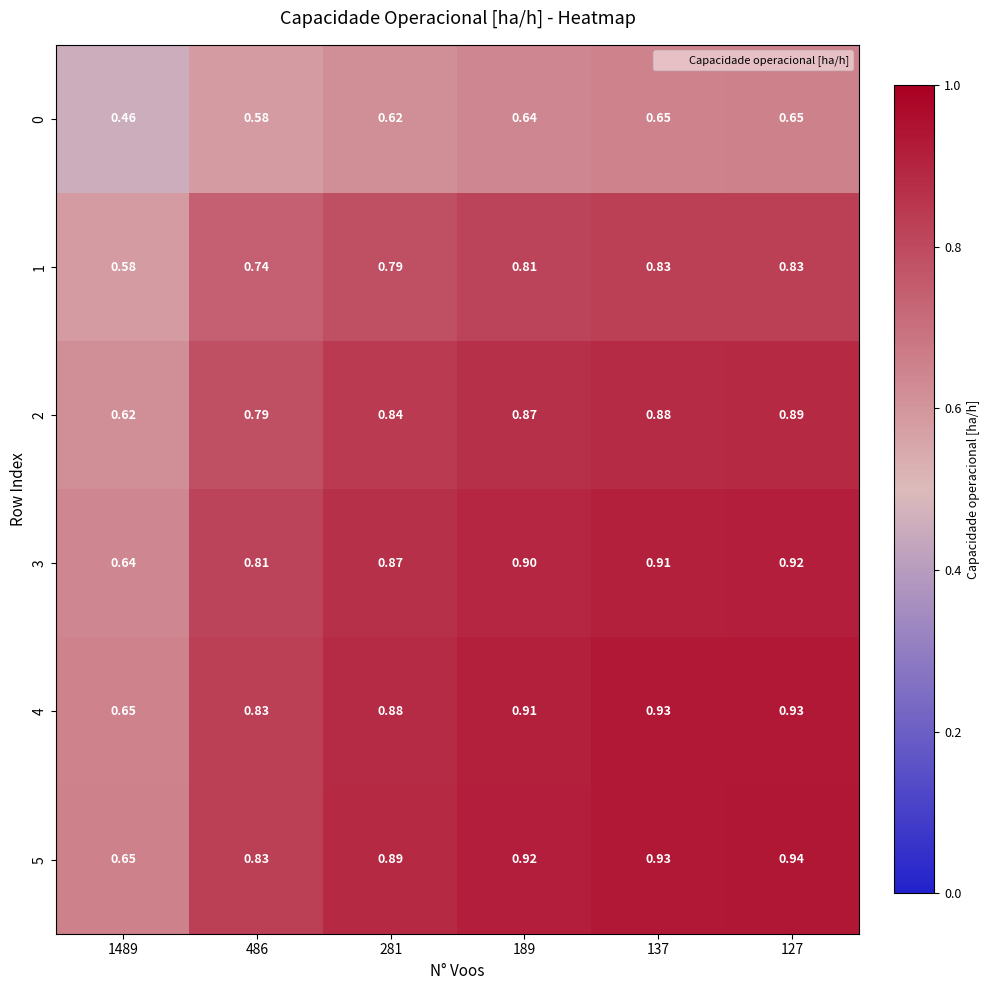

How many data points does each series have?

6